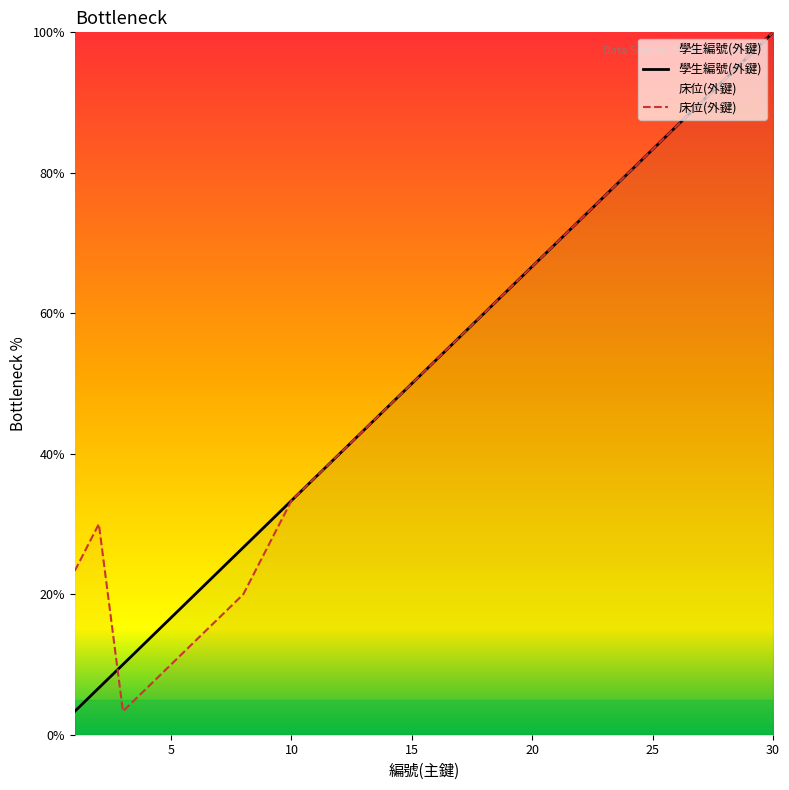

At which category is the sum across all series the highest?

30